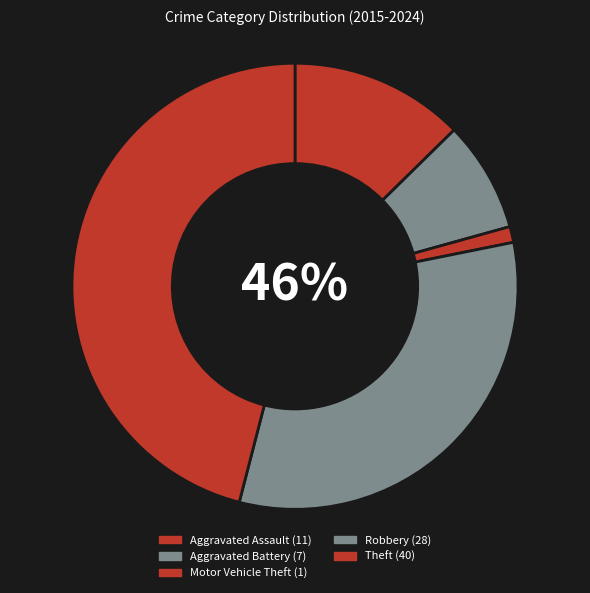

What is the smallest slice in the pie chart?

Motor Vehicle Theft